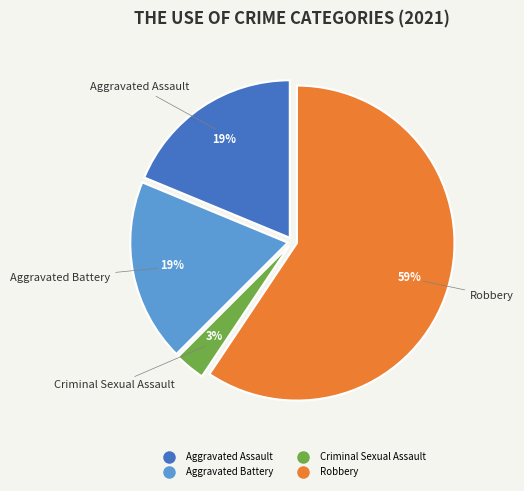

How many segments does this pie chart have?

4